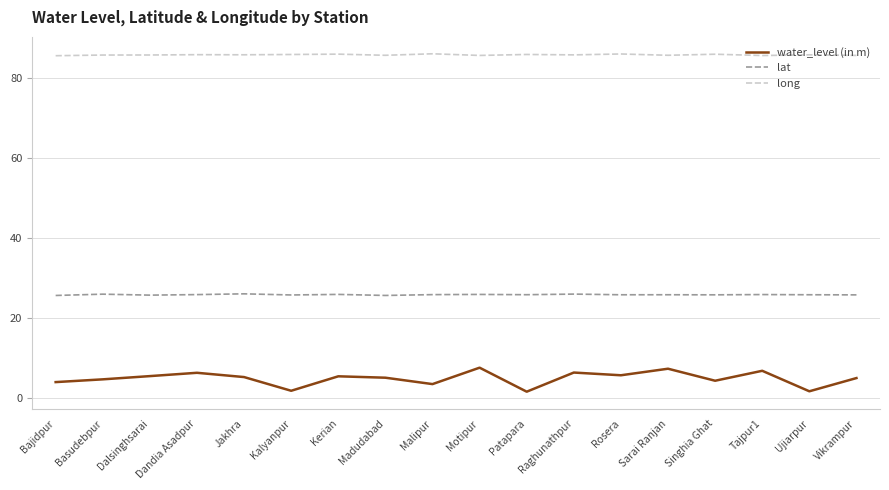

At how many categories does at least one series exceed 47?

18